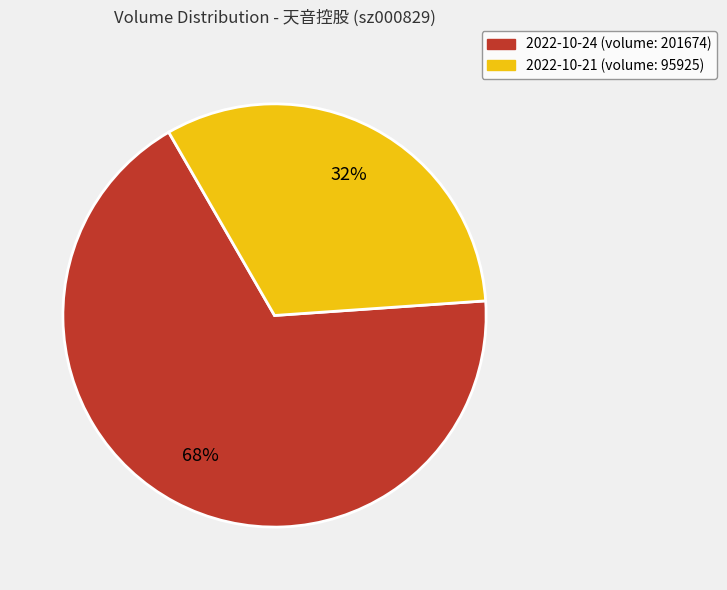

Is the sum of 2022-10-21 (volume: 95925) and 2022-10-24 (volume: 201674) greater than half?

Yes